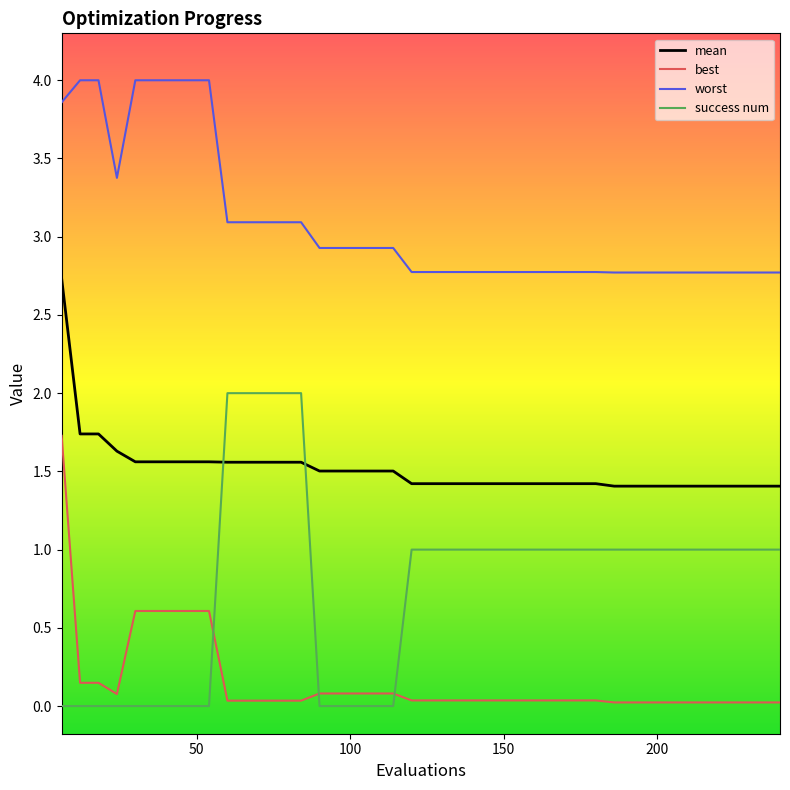

Does the chart display data point markers on the line(s)?

No